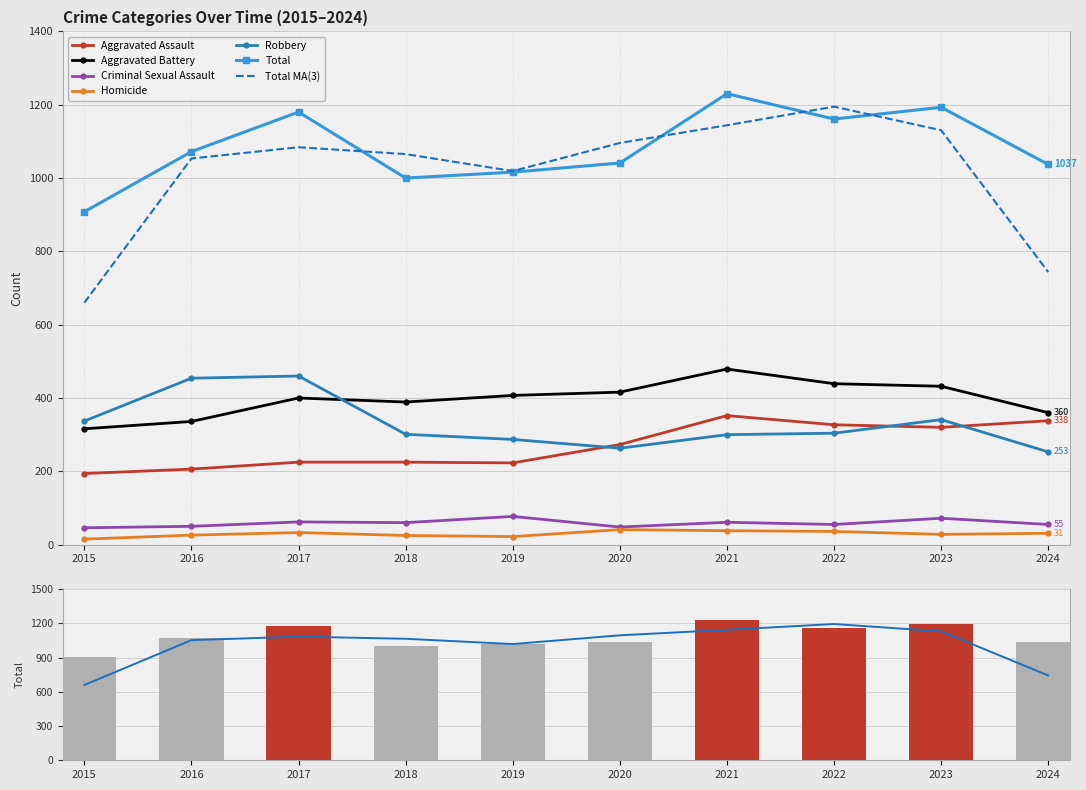

Rank the categories by Aggravated Battery value from lowest to highest.

2015, 2016, 2024, 2018, 2017, 2019, 2020, 2023, 2022, 2021